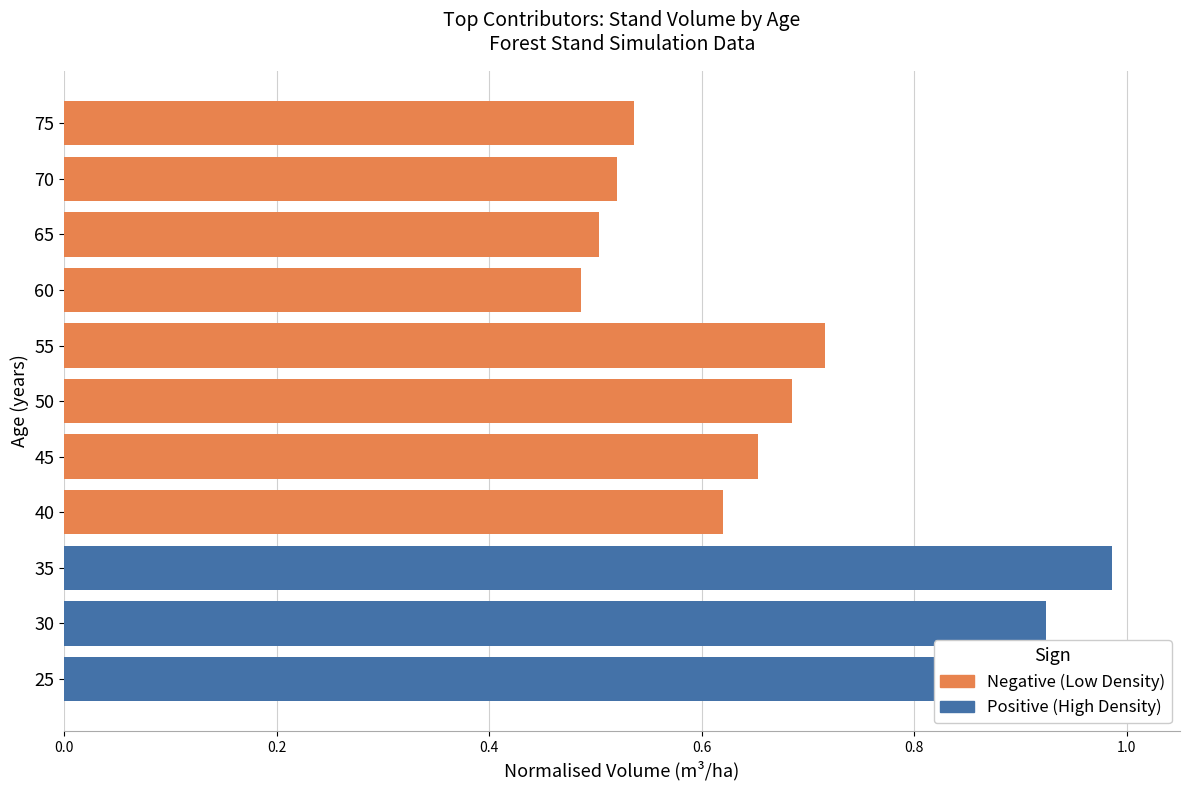

What position from the right is 0.6?

8